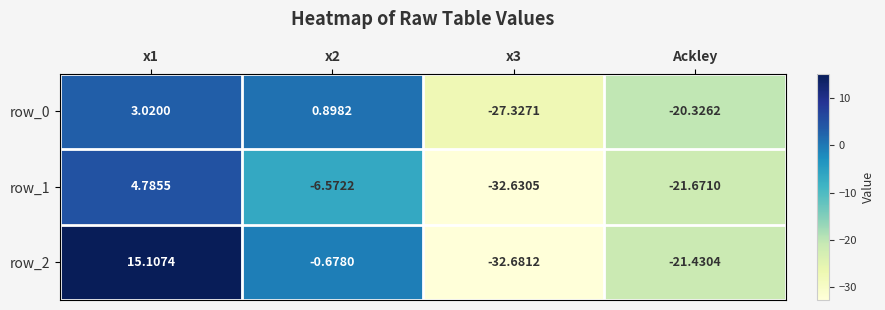

What is the total value across all series at Ackley?

-63.4